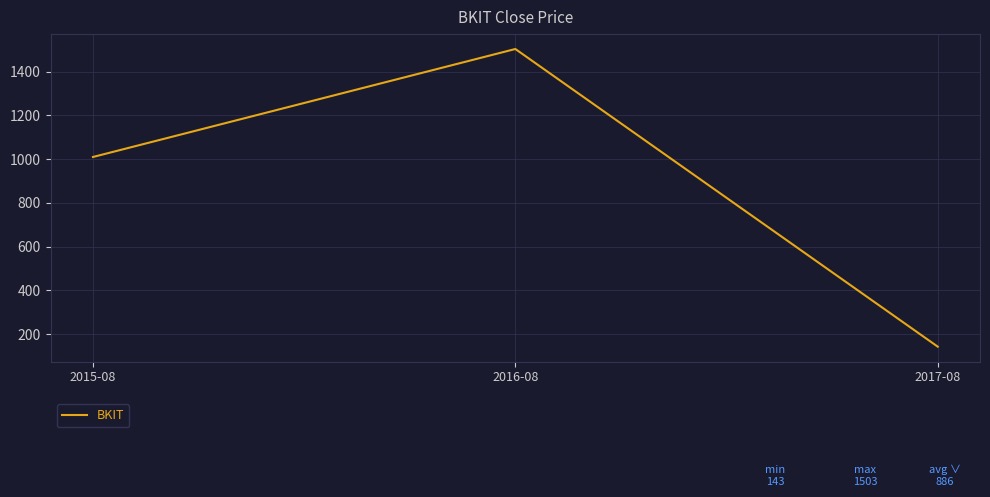

Reading left to right, transcribe all the data shown in this chart.

1010.0	1503.5	143.3